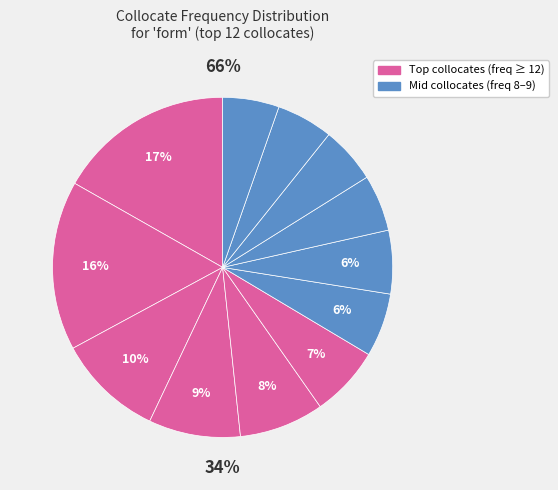

Does any single category account for the majority?

No